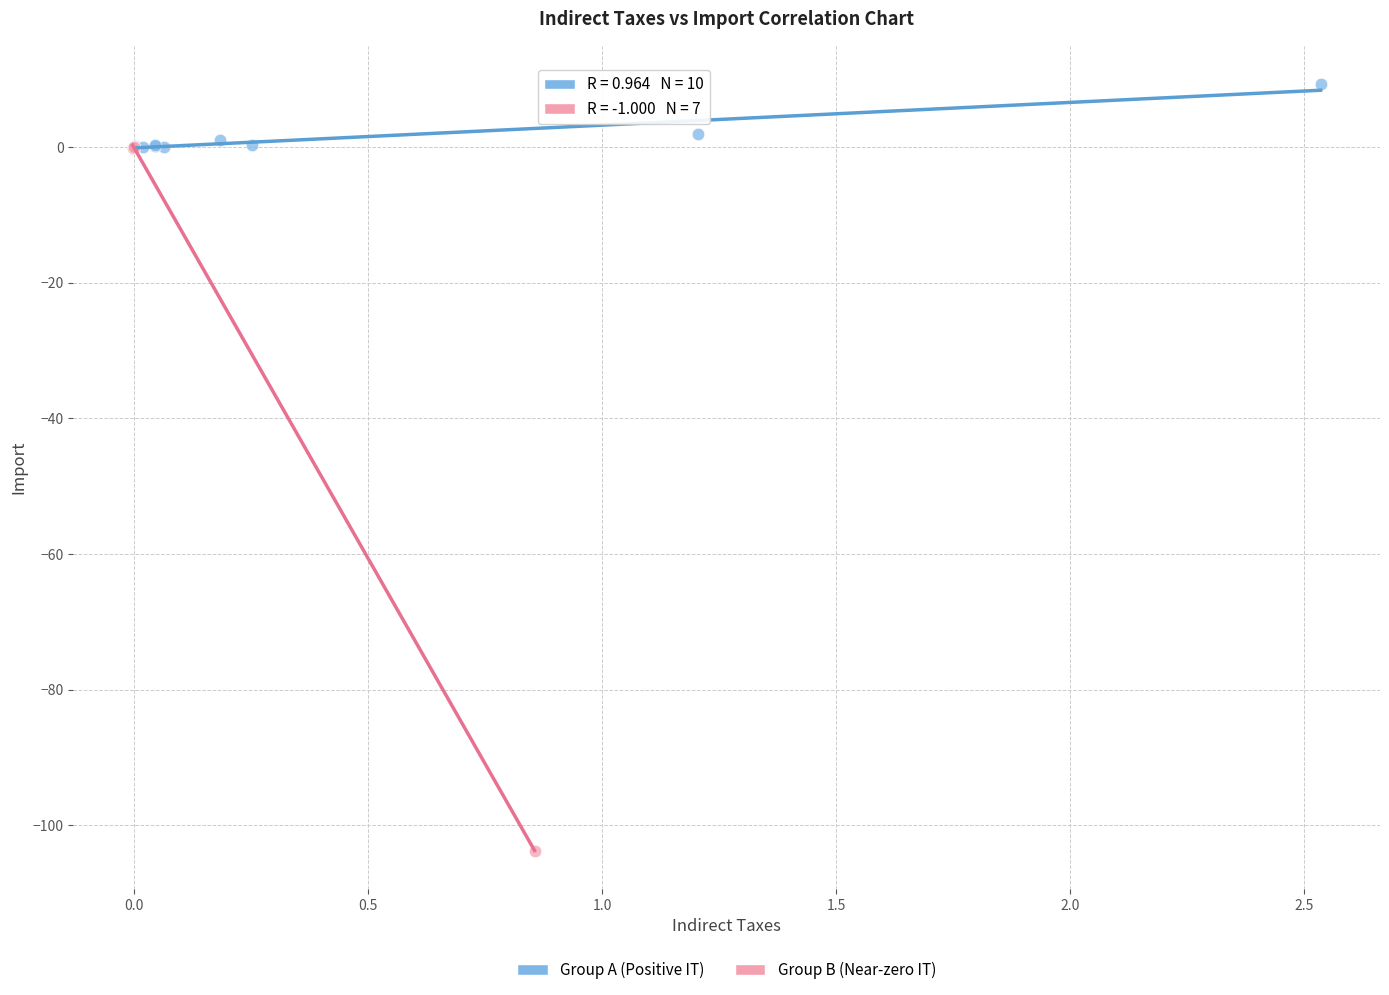

Which series has the largest Y range (max minus min)?

Group B (Near-zero IT)